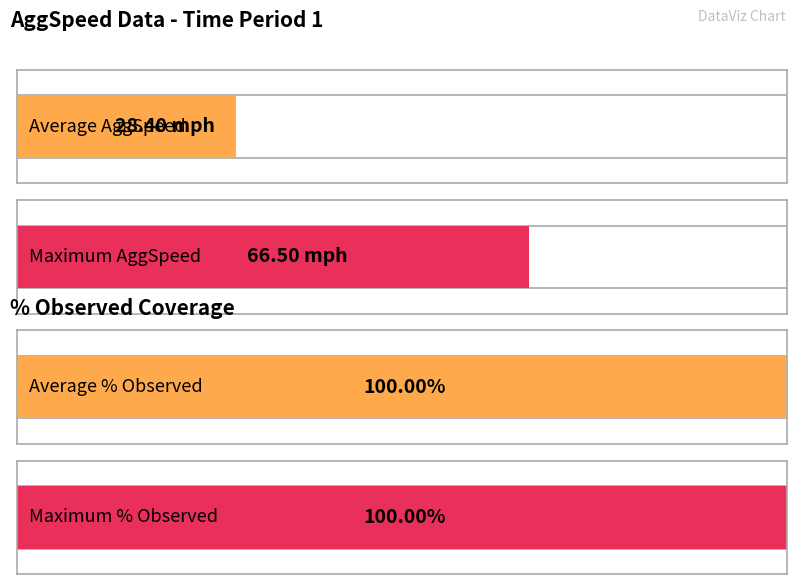

What is the approximate value of % Observed at 41.969?

100.0